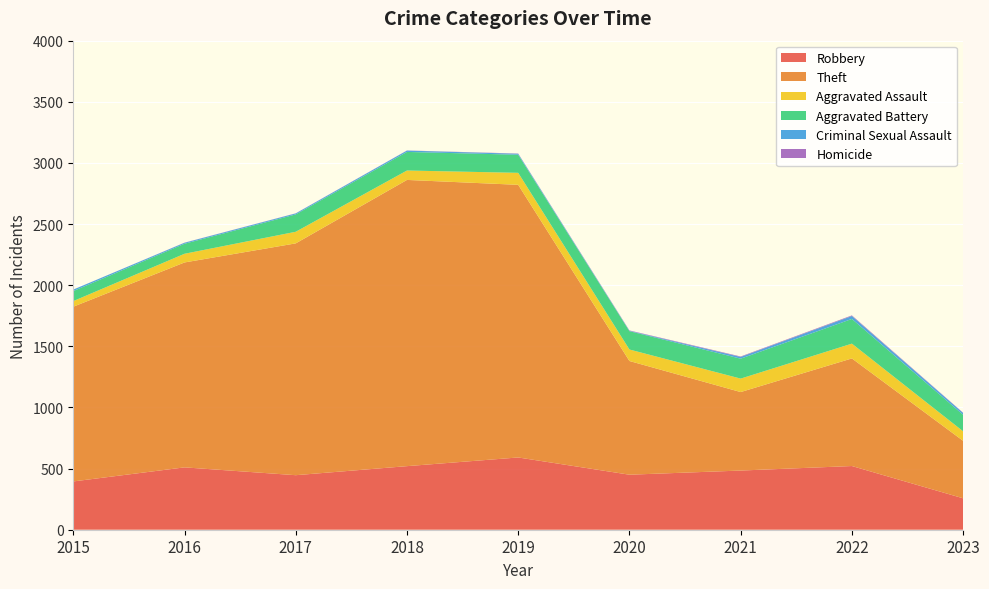

Reading left to right, list all the values displayed in this chart.

Robbery: 395	510	446	520	591	450	484	521	257
Theft: 1429	1676	1896	2341	2230	930	642	880	470
Aggravated Assault: 46	71	95	77	98	94	110	121	78
Aggravated Battery: 82	82	142	152	148	150	163	202	135
Criminal Sexual Assault: 12	8	8	11	8	3	14	24	15
Homicide: 0	1	1	1	2	3	4	5	2